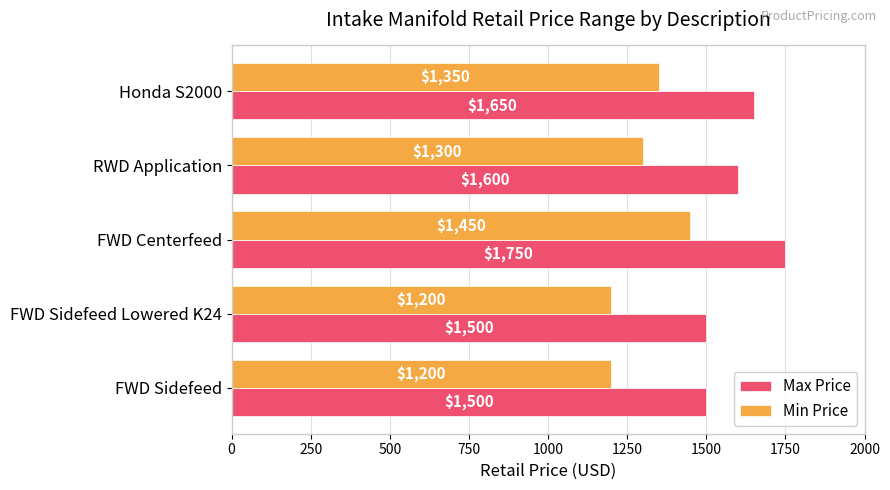

Rank the series at FWD Sidefeed Lowered K24 from lowest to highest value.

Min Price, Max Price